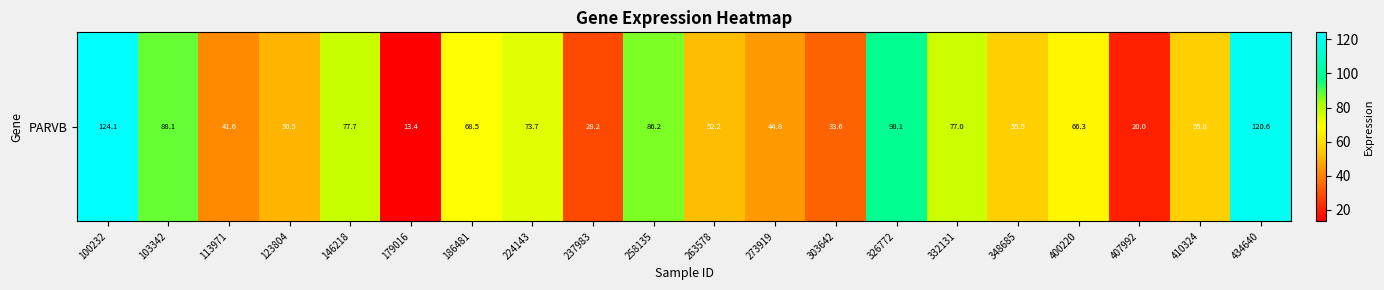

What is the change in value from 103342 to 258135?

-1.9